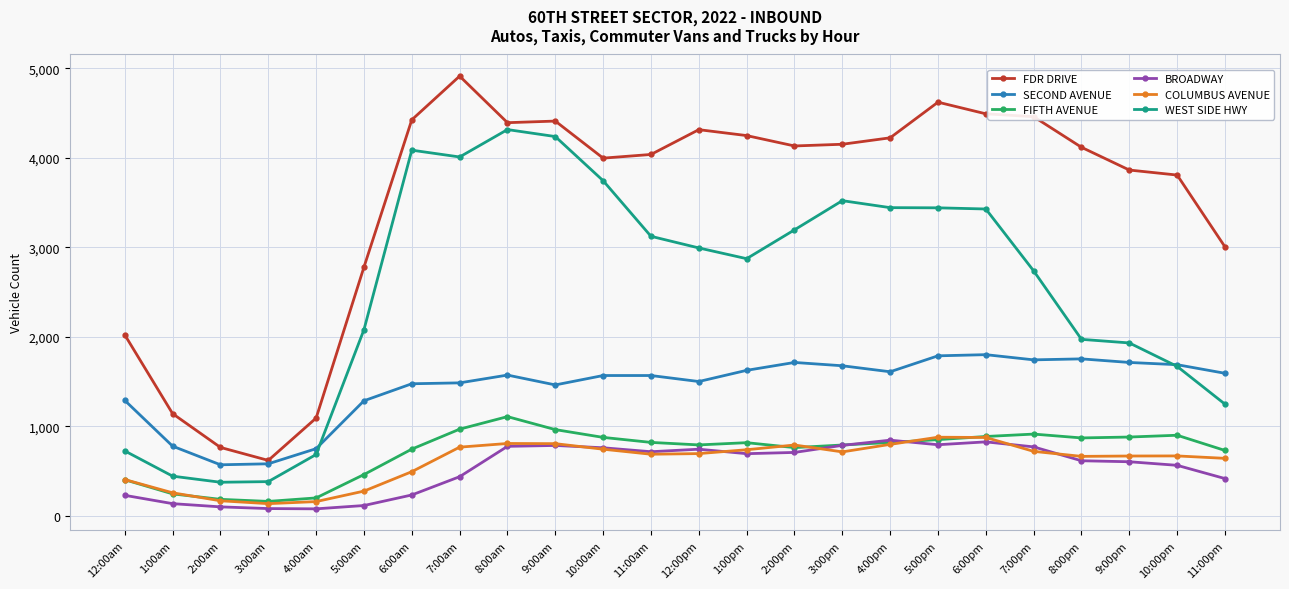

True or false: SECOND AVENUE has more than 0 points higher than both neighbors.

True